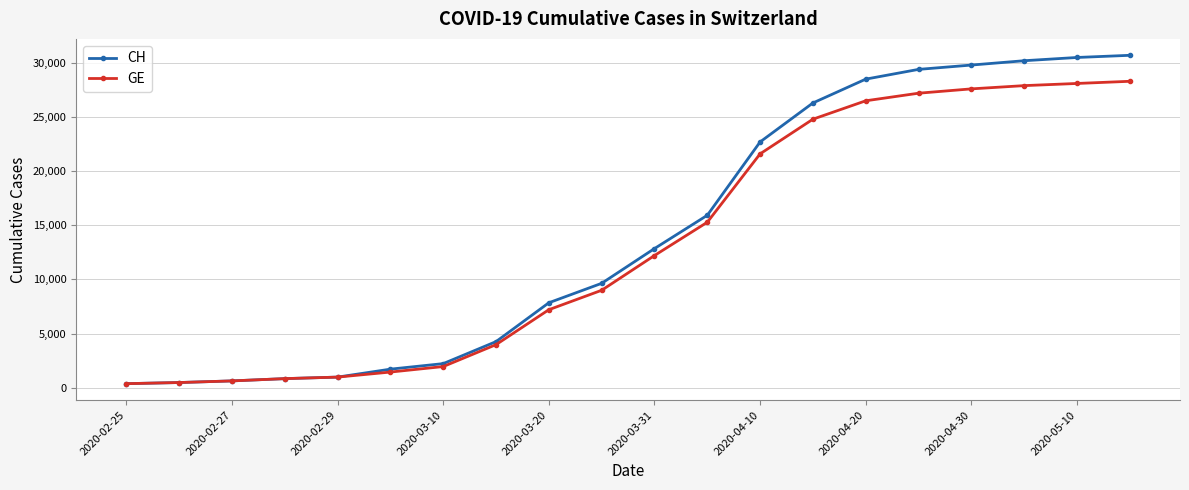

What is the value of the GE point at the 20th from the left?

28300